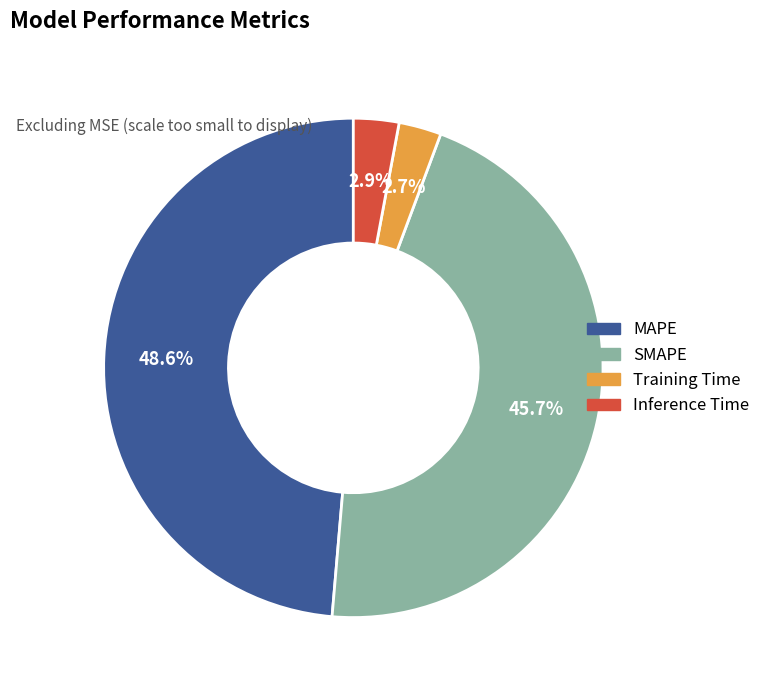

Which slice is the largest?

MAPE